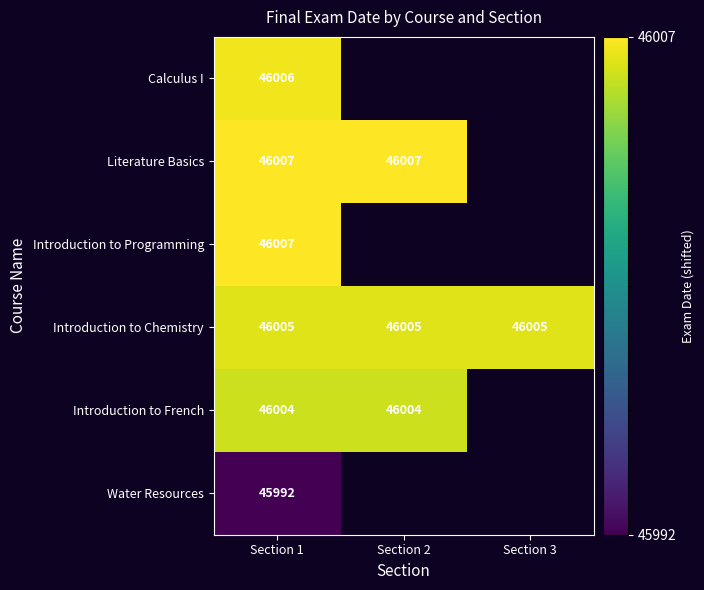

Which series has the largest total across all categories?

Introduction to Chemistry